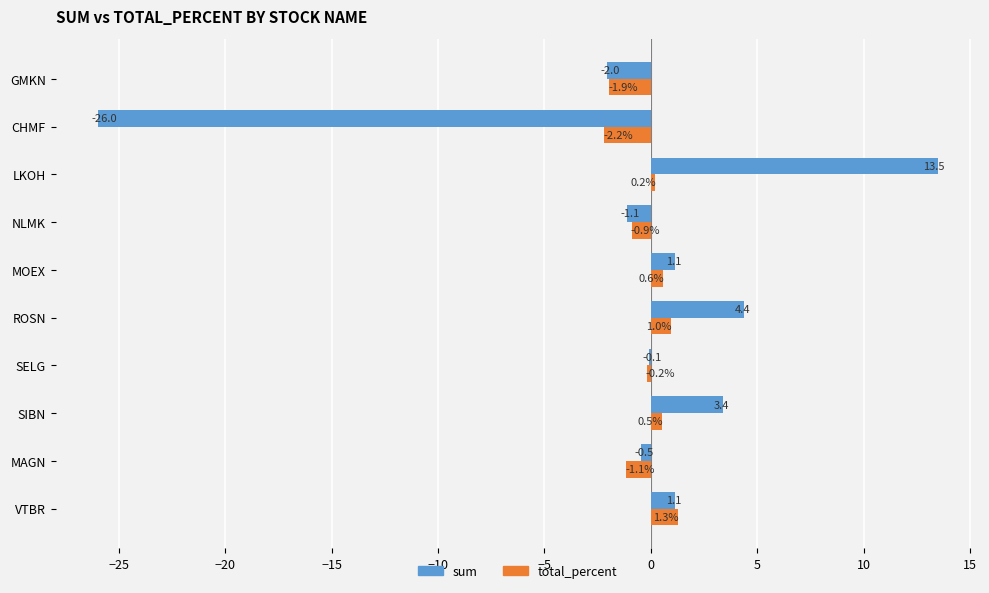

How many categories are shown in the chart?

10